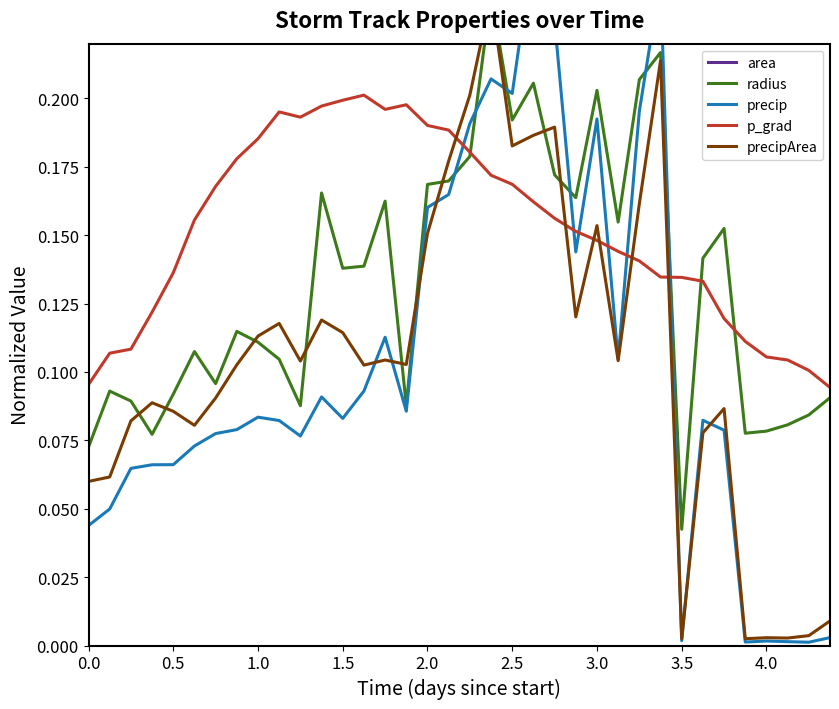

How many distinct data groups are displayed?

5